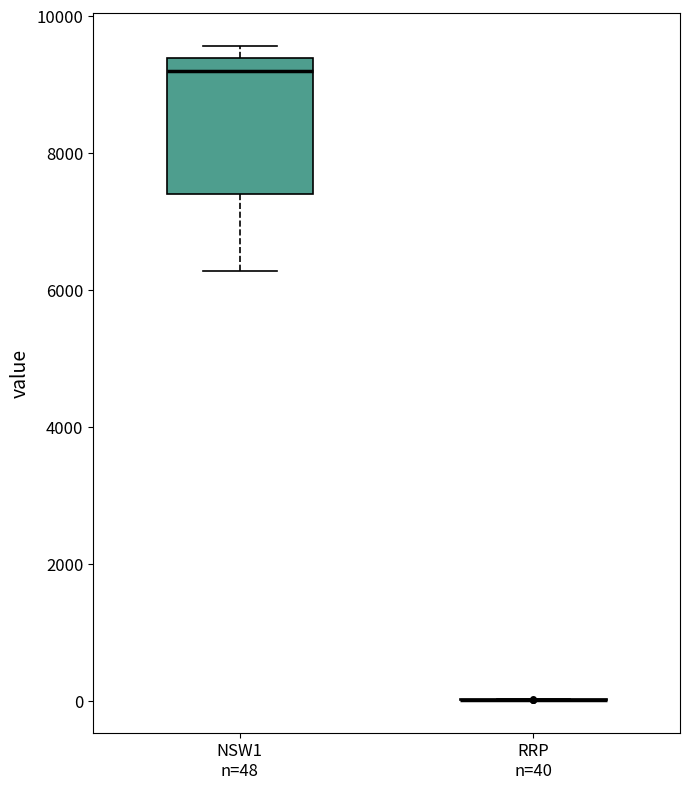

Reading left to right, transcribe this box plot: for each box, give where its median line is, the range the box spans, and where its two whiskers end, as read against the y-axis. The values are not printed on the chart, so give them approximately, as read against the axis.

NSW1 n=48: median 9200, box 7400 to 9400, whiskers 6200 to 9600
RRP n=40: box collapsed to a line at 0, whiskers 0 to 0